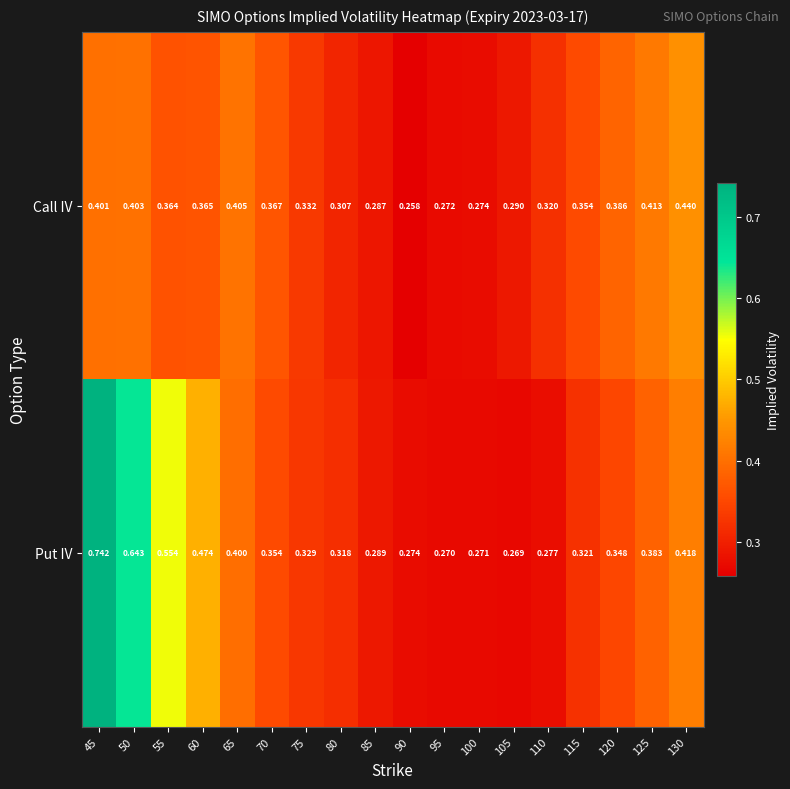

Which category has the lowest value across all series?

90